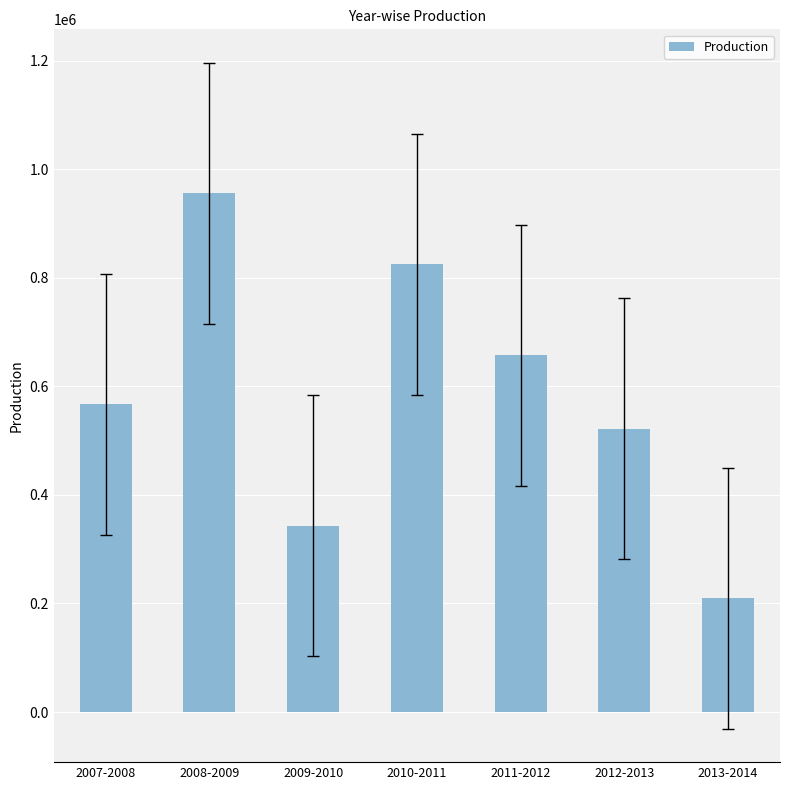

What is the maximum value shown in the chart?

956109